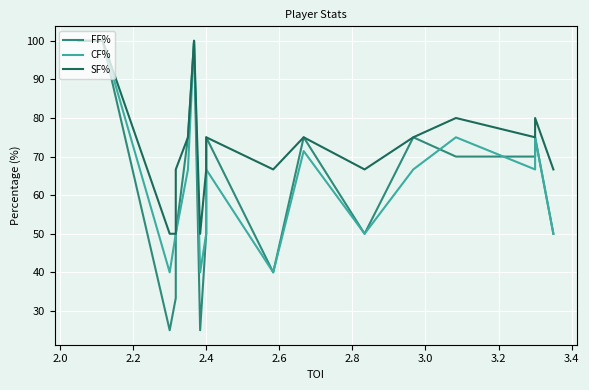

Is this an area chart (filled region under the line)?

No